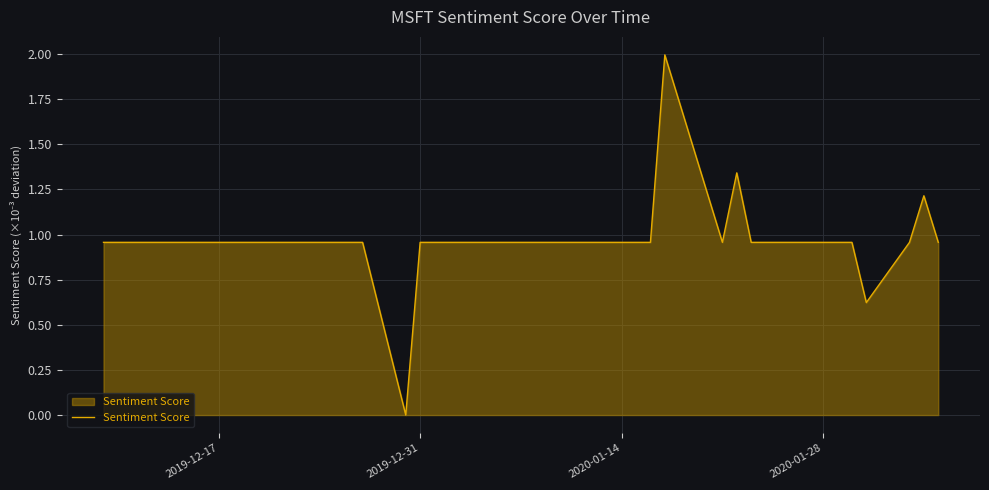

What is the maximum value shown in the chart?

2.0